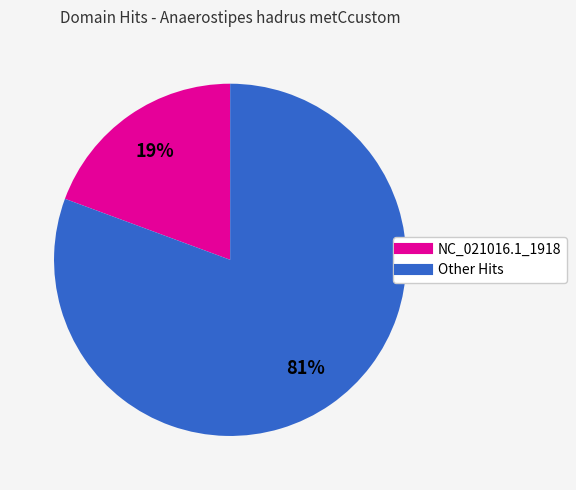

Is there any slice that represents more than half of the pie?

Yes